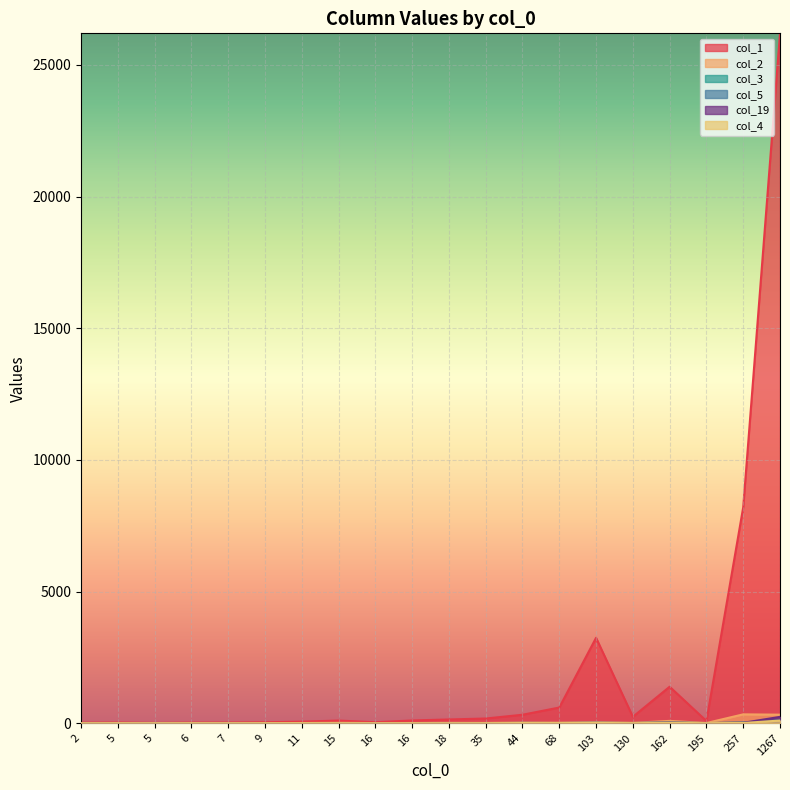

What is the difference between the second highest and second lowest values in the col_2 series?

322